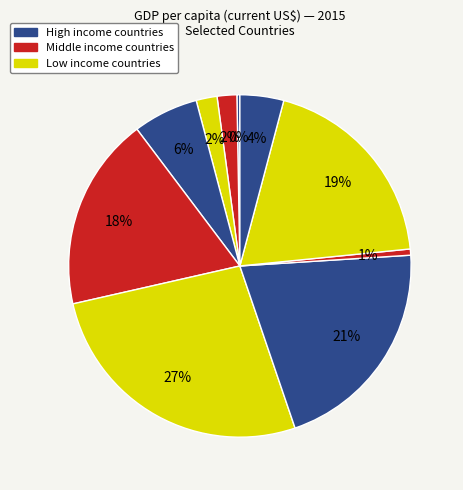

How many slices are in this pie chart?

10